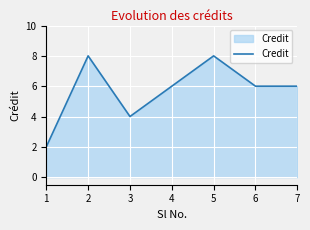

Approximately how many times larger is the value at 4 compared to 7?

1.0